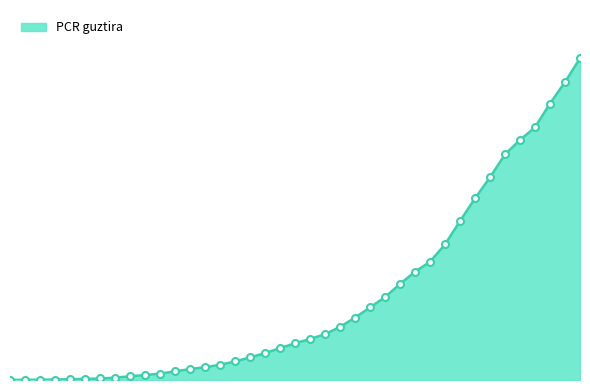

Does the chart have visible grid lines?

No